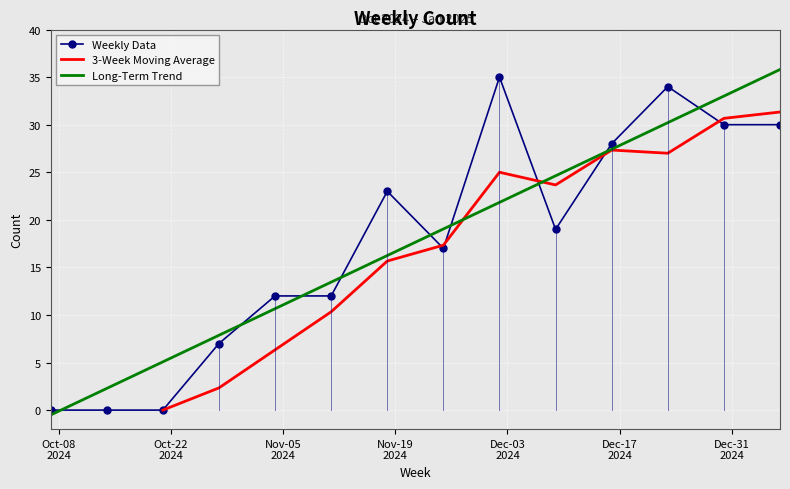

True or false: Long-Term Trend and Weekly Data cross at least once.

True